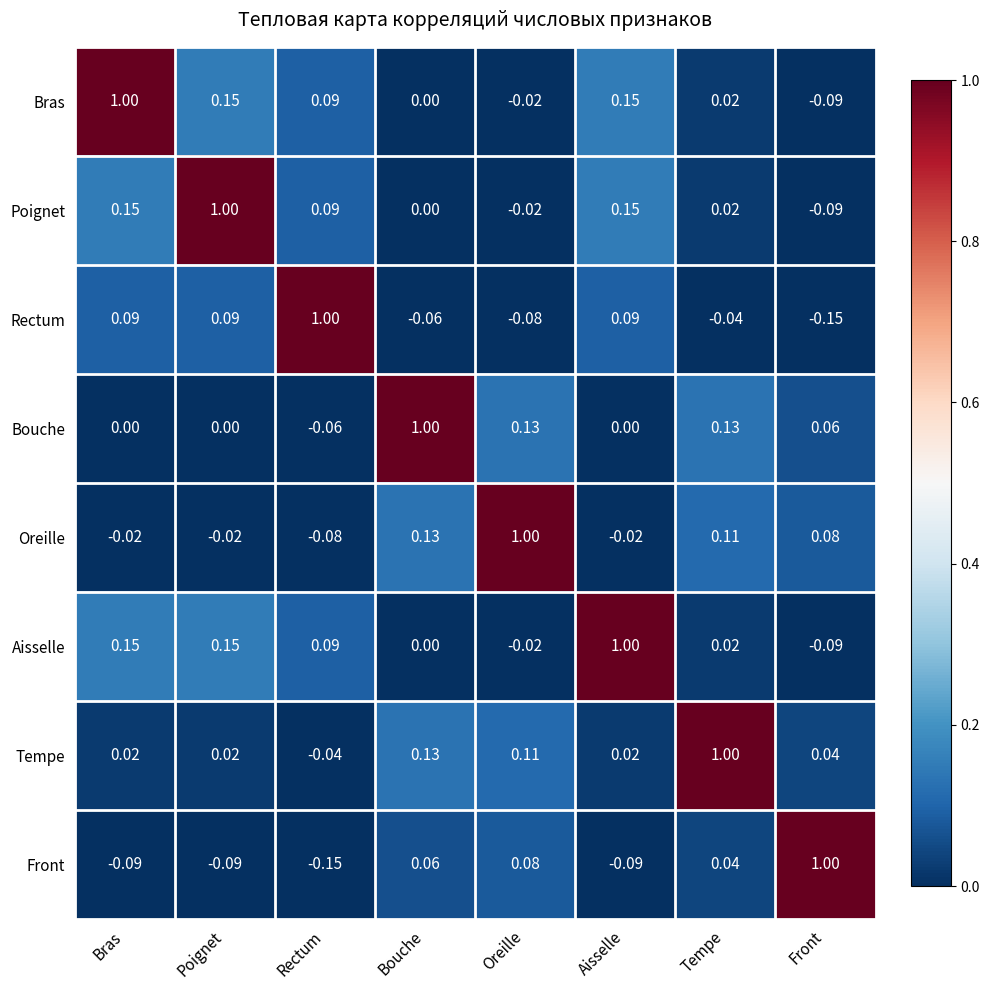

Is the value of Bouche at Oreille greater than the value of Tempe at Bras?

Yes